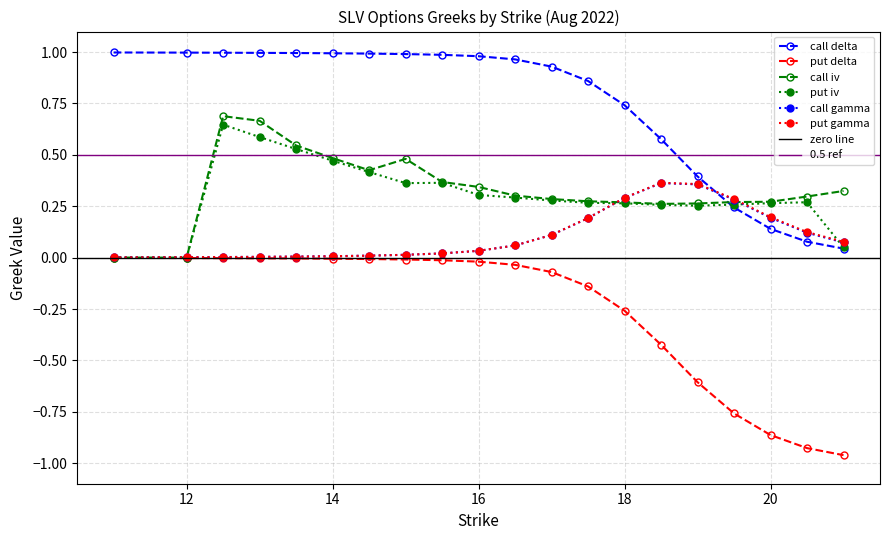

What is the value of the put gamma point at the 19th from the left?

0.1